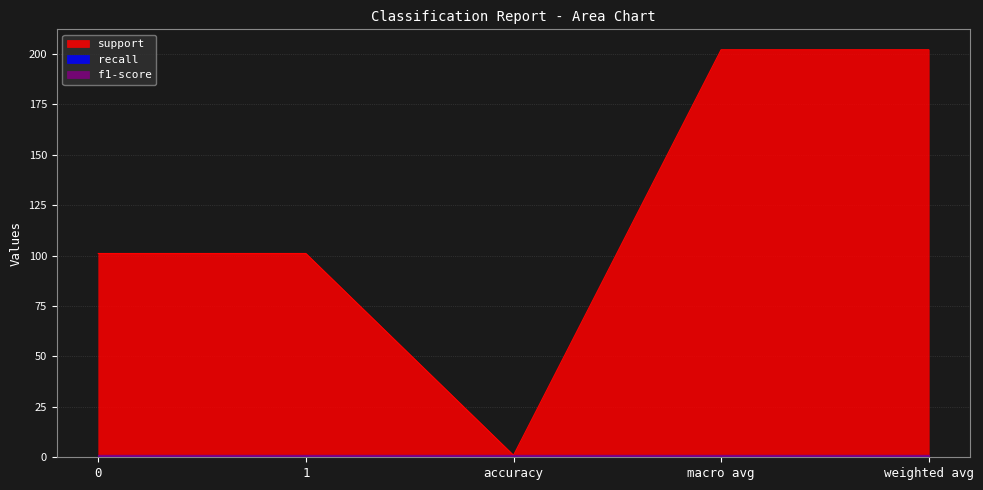

At macro avg, list the series in order from largest to smallest.

support, recall, f1-score